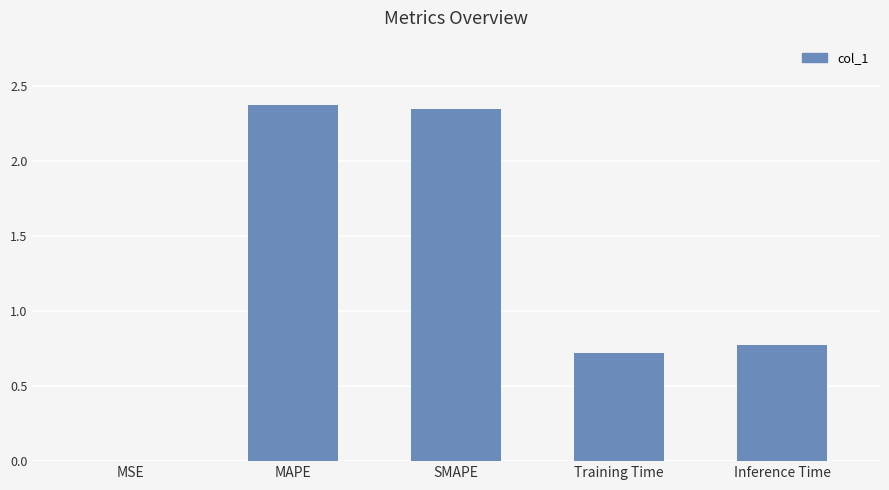

True or false: the data shows 0.7 at Training Time.

True